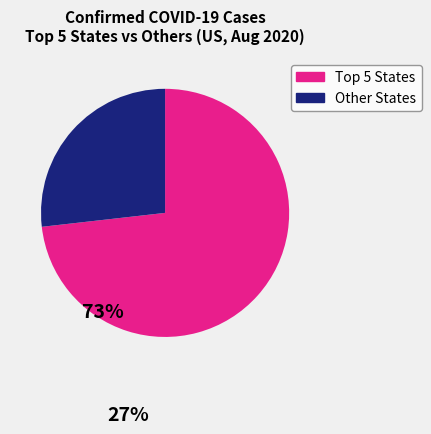

Does any single category account for the majority?

Yes